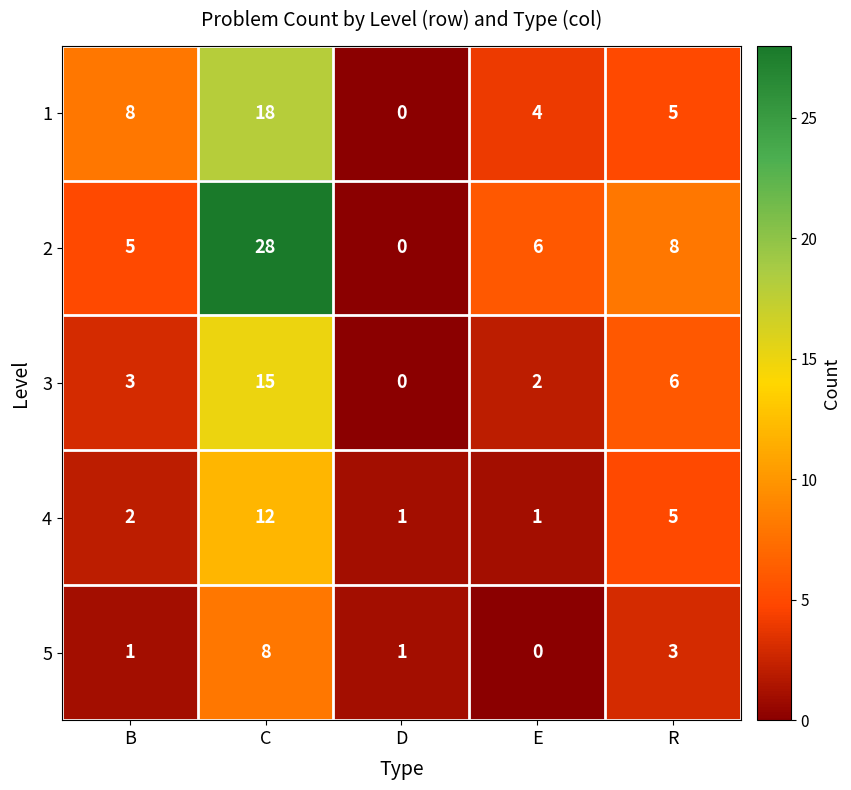

List the series in order of their peak value, highest first.

2, 1, 3, 4, 5